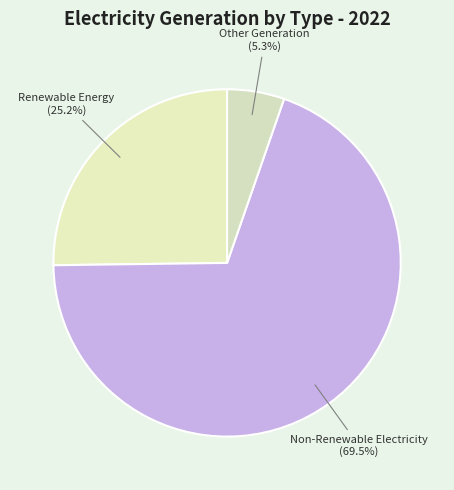

How many segments does this pie chart have?

3